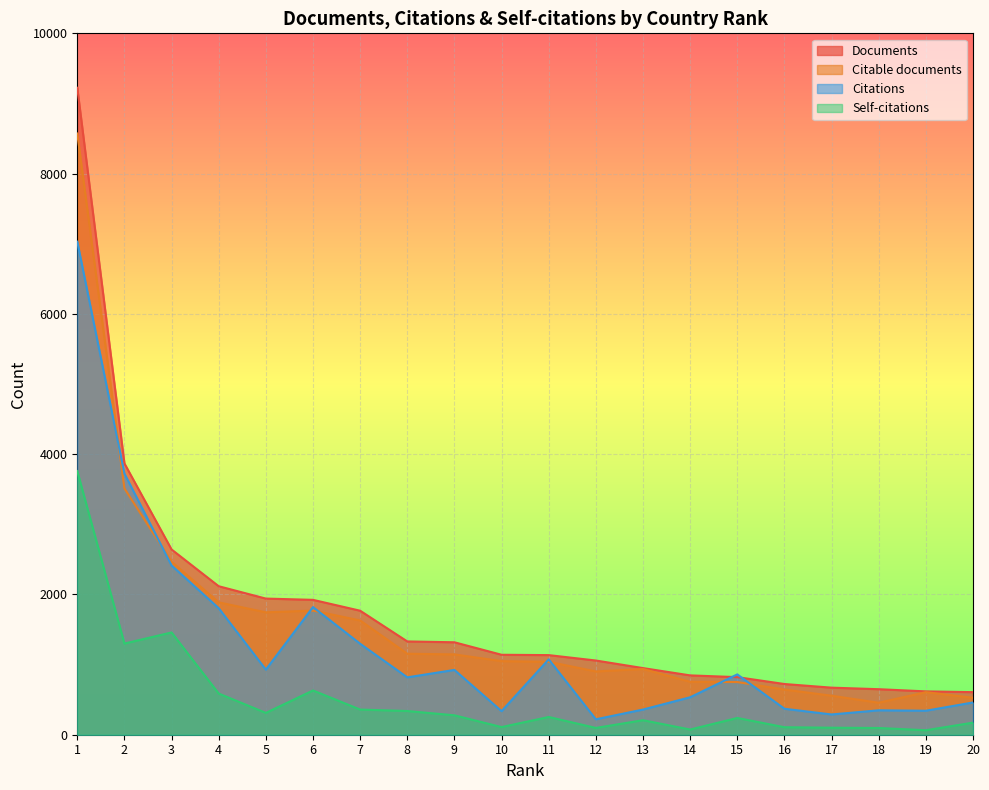

Which series changed the most between 1 and 8?

Documents